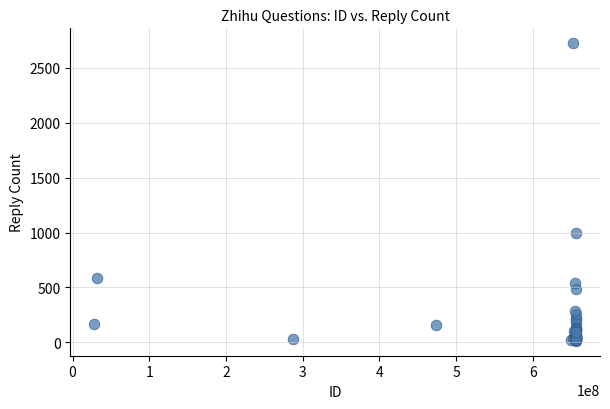

What Y value in the scatter plot is closest to 1369?

993